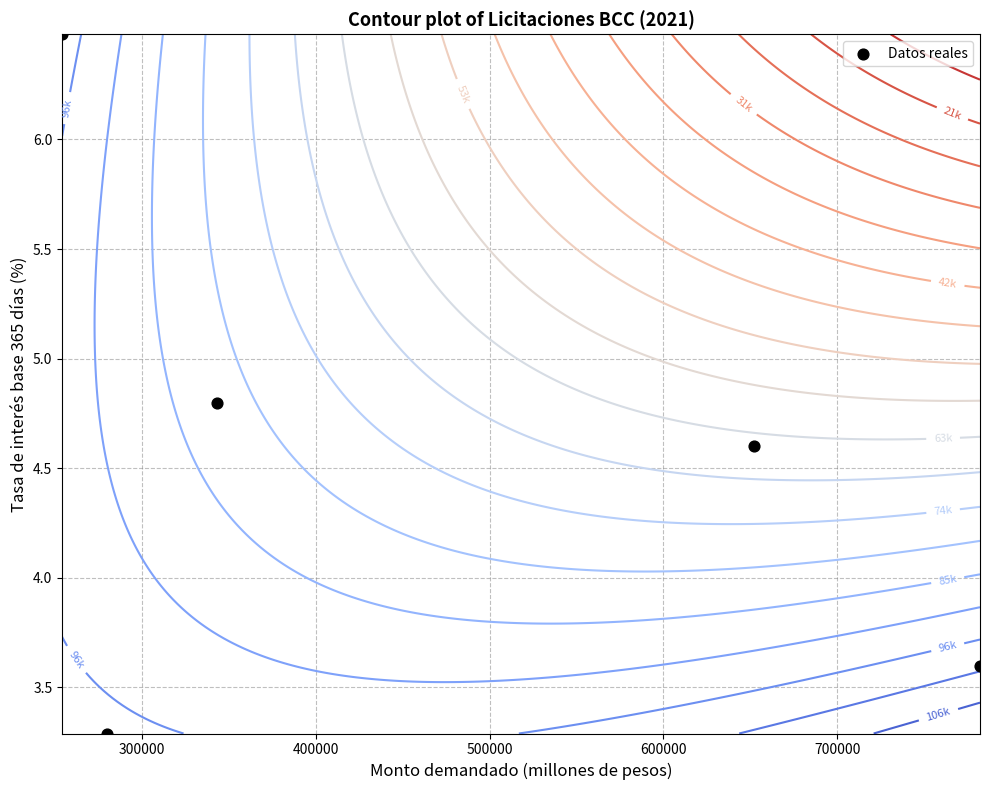

The value at 200000 is 0.8. True or false?

False